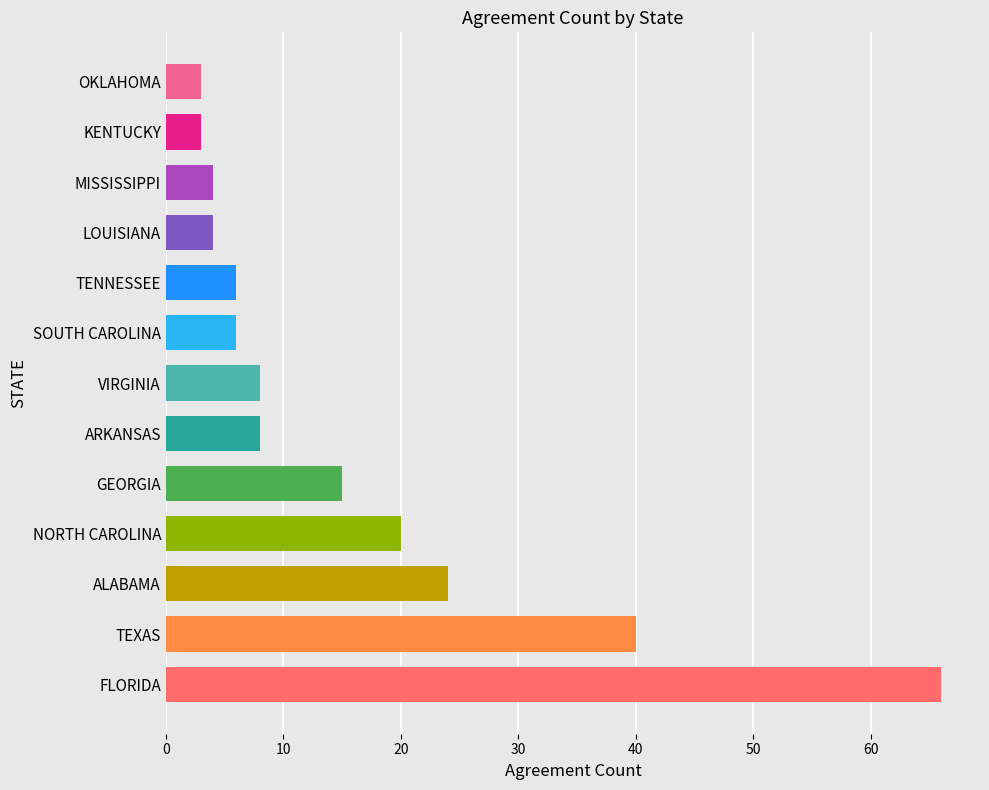

How many bars are there in total?

13